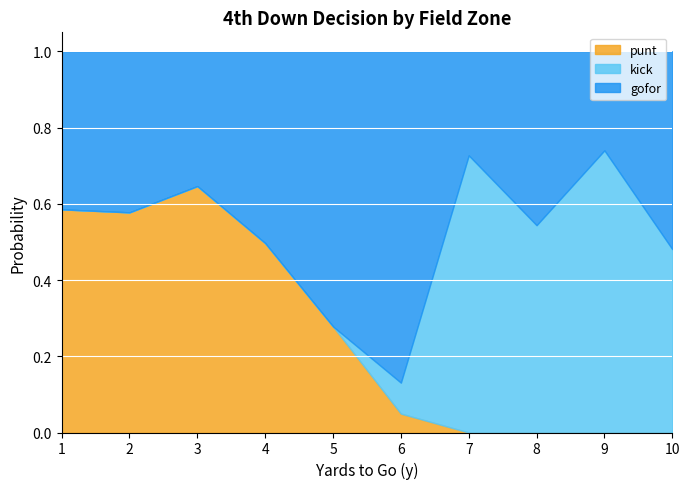

Is it true that punt equals 0.0 at 10?

True